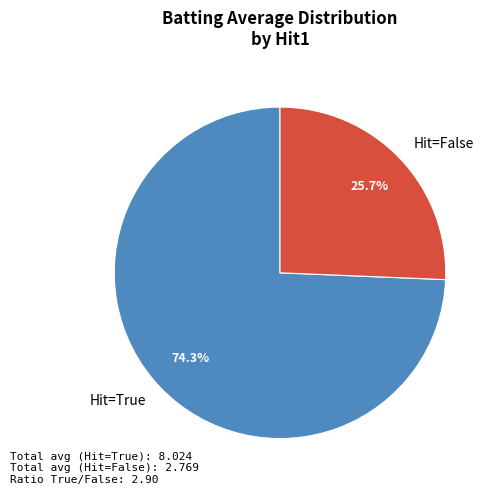

Is there a majority slice in this chart?

Yes